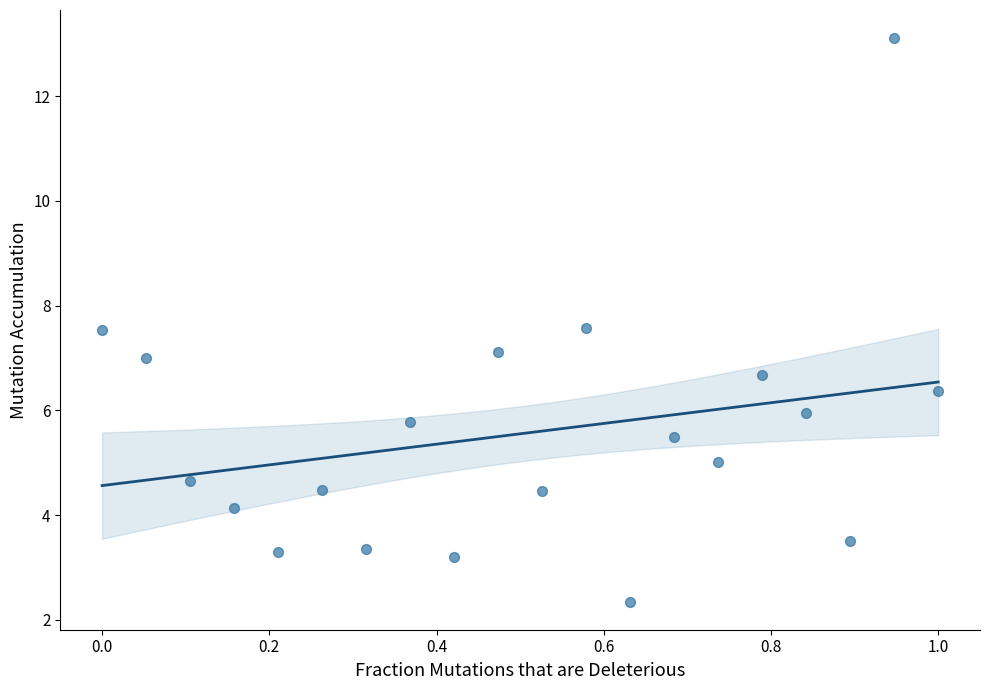

What is the range of X values (max minus min)?

1.0